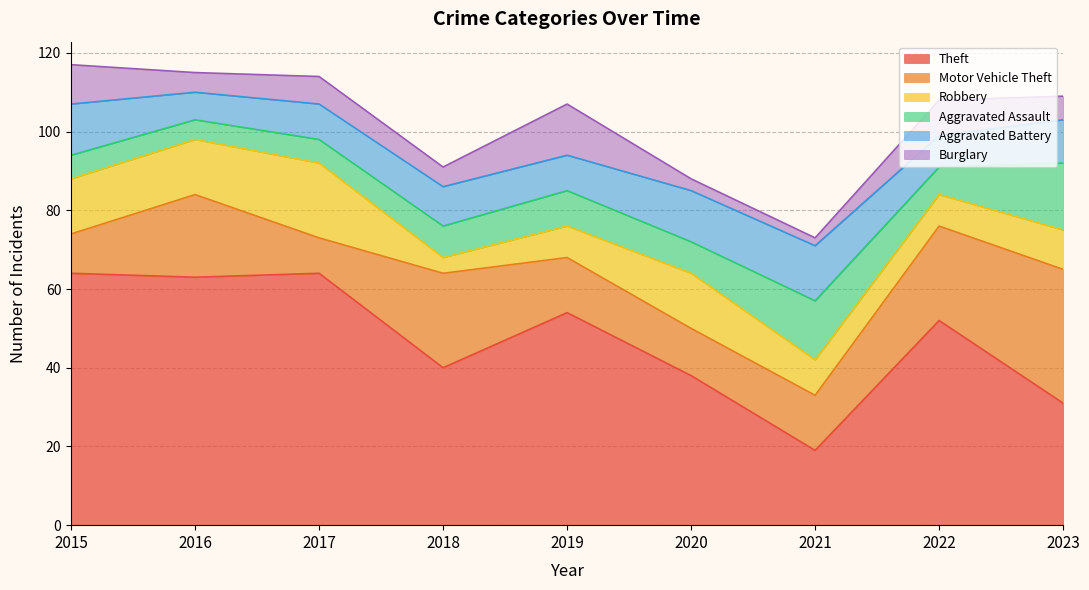

Reading right to left, list all the values displayed in this chart.

Theft: 31	52	19	38	54	40	64	63	64
Motor Vehicle Theft: 34	24	14	12	14	24	9	21	10
Robbery: 10	8	9	14	8	4	19	14	14
Aggravated Assault: 17	7	15	8	9	8	6	5	6
Aggravated Battery: 11	8	14	13	9	10	9	7	13
Burglary: 6	9	2	3	13	5	7	5	10